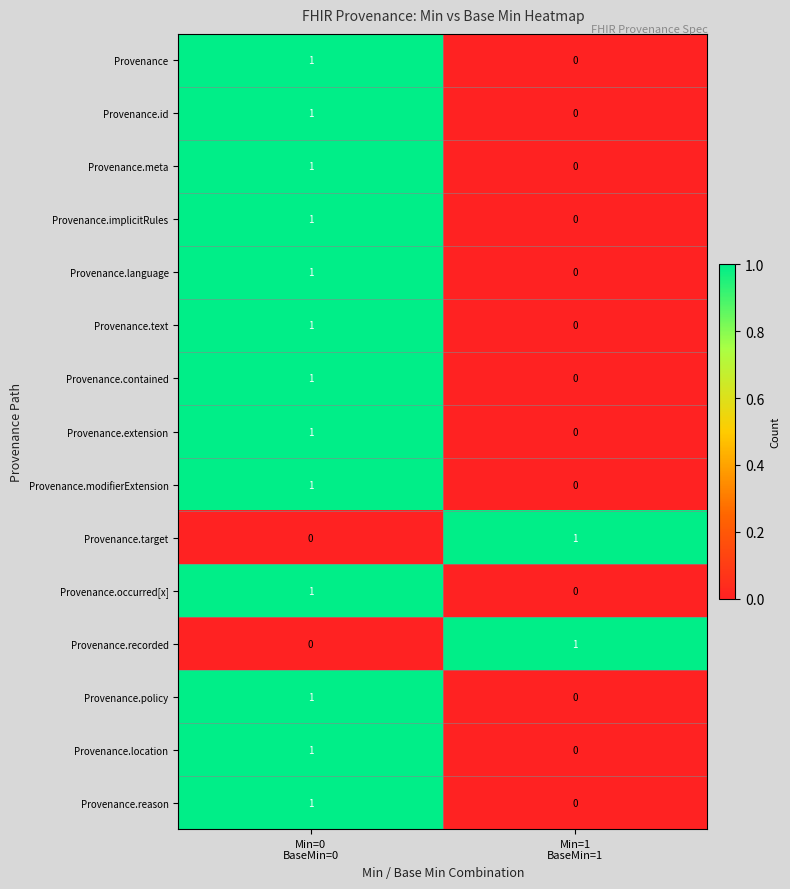

How many positive values does the Provenance.language series have?

1